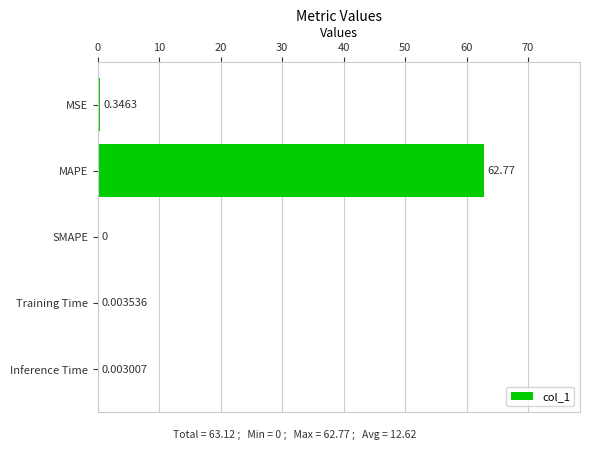

What is the sum of all values?

63.1